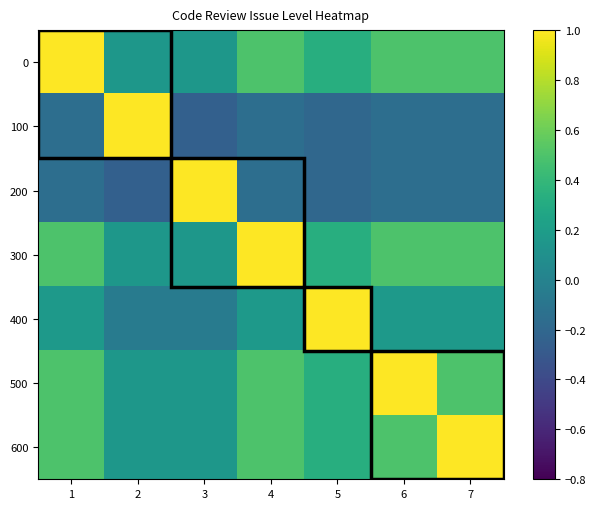

How many data points does each series have?

7